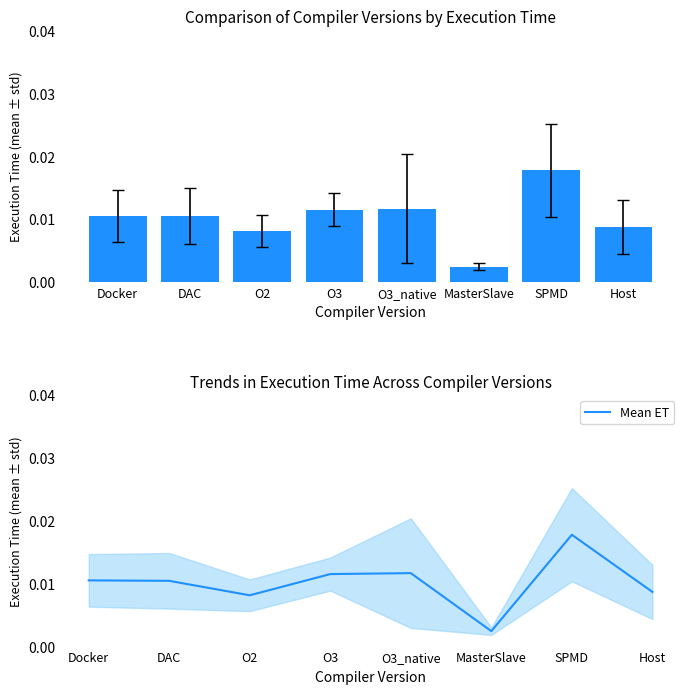

Count the values in the range 0 to 1.

8